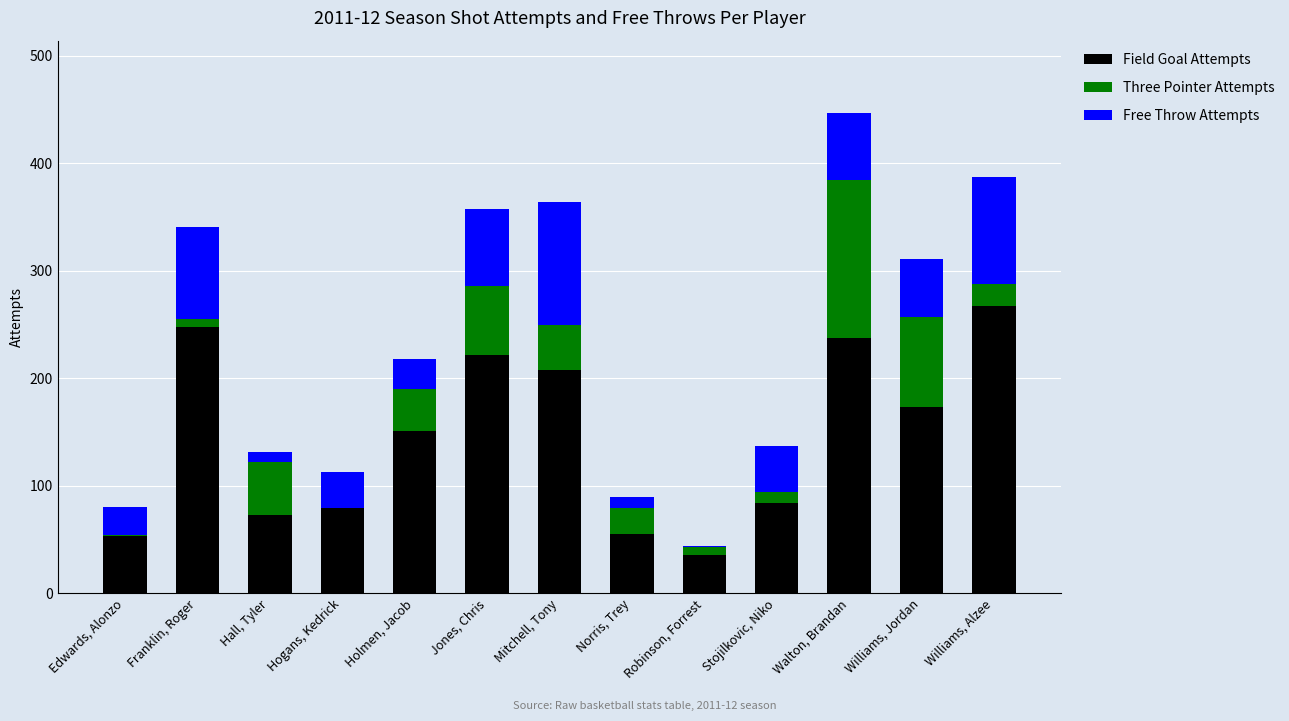

At which category is the sum across all series the highest?

Walton, Brandan